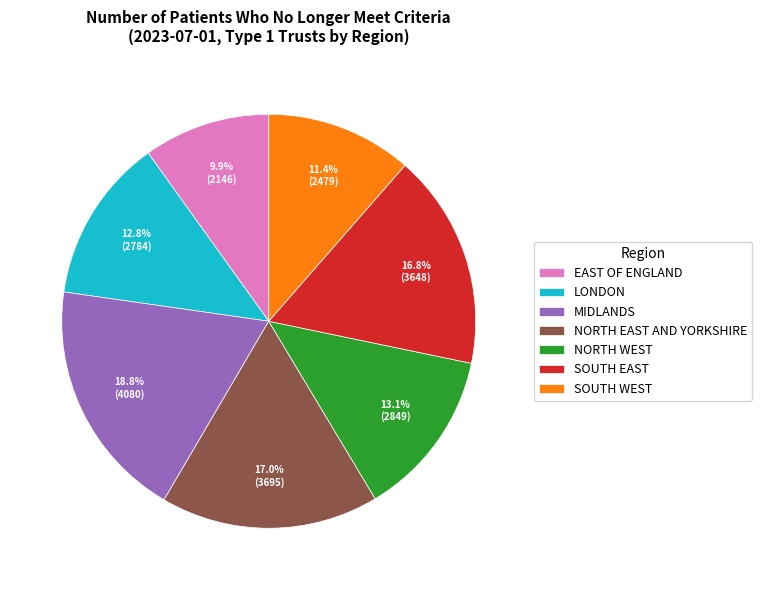

Is there any slice that represents more than half of the pie?

No